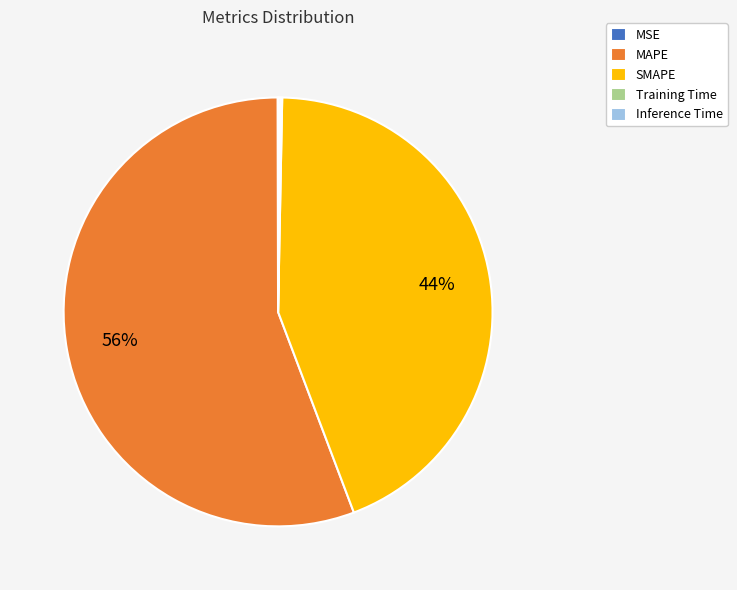

What is the majority slice?

MAPE